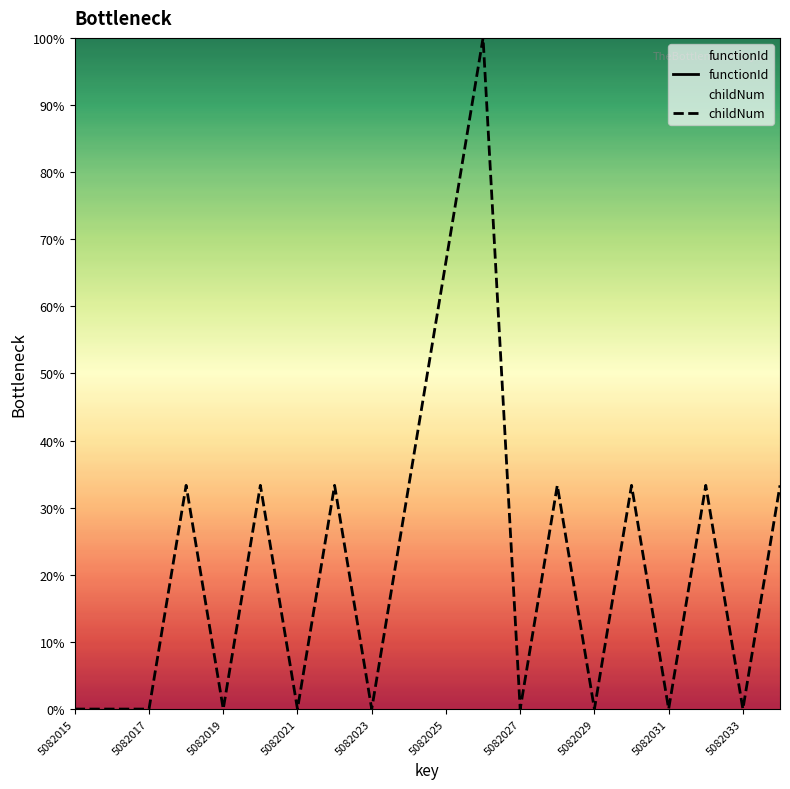

List the series in order of their overall mean, highest first.

functionId, childNum